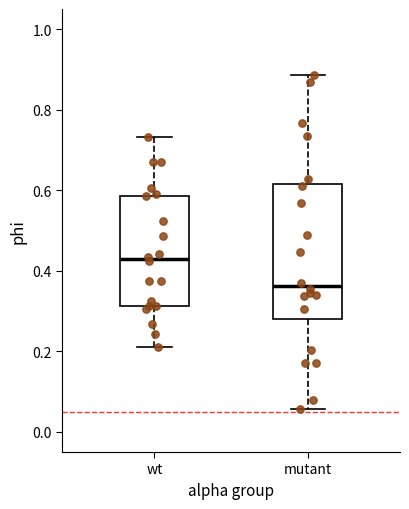

Where does the upper whisker of the box for wt end on the y-axis? The values are not printed on the chart, so give them approximately, as read against the axis.

0.74